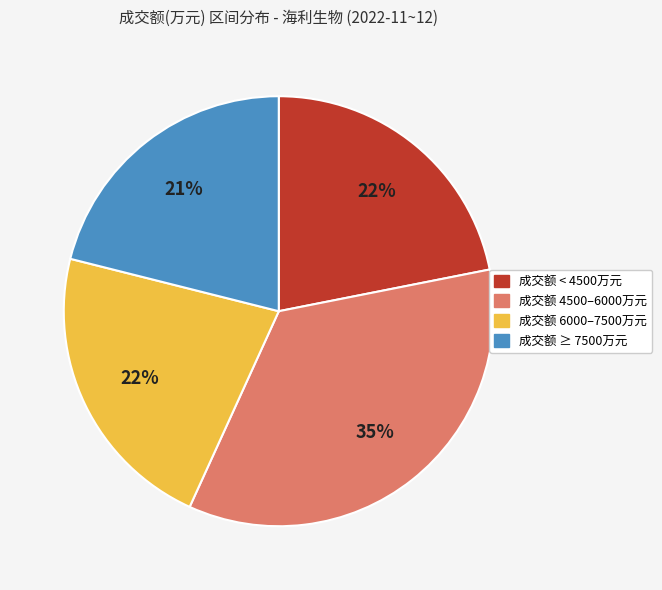

To the nearest percent, what is the average slice percentage?

25%